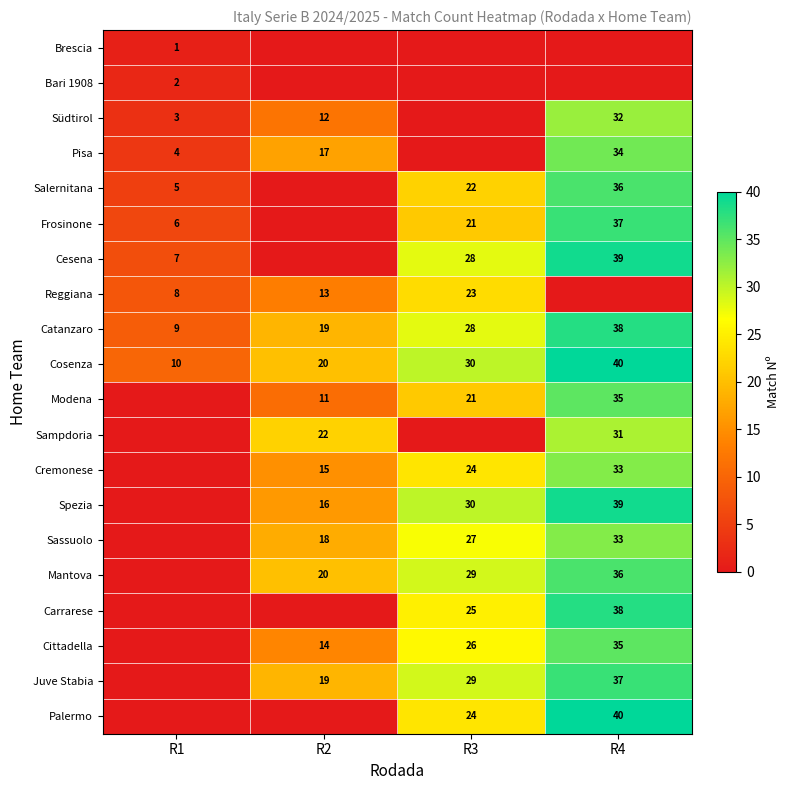

Is it true that Frosinone equals 1 at R1?

False